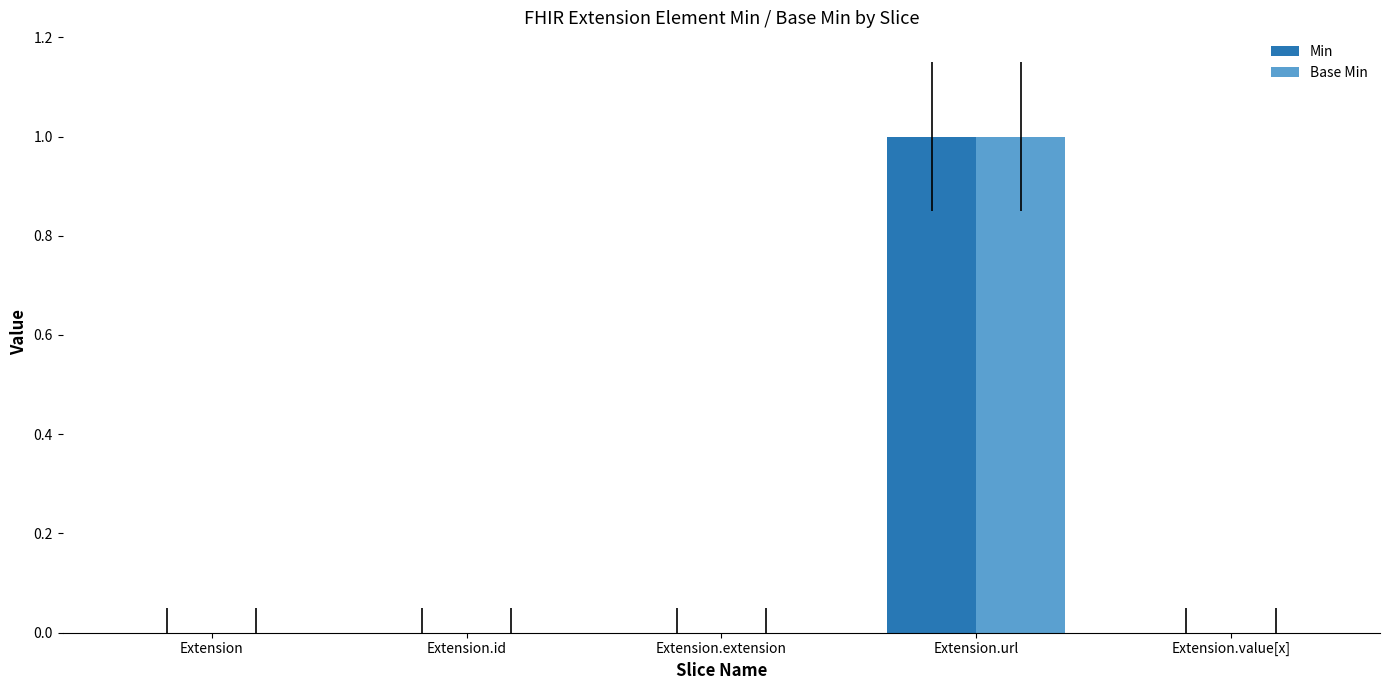

The value of Base Min at Extension.value[x] is 0. True or false?

True